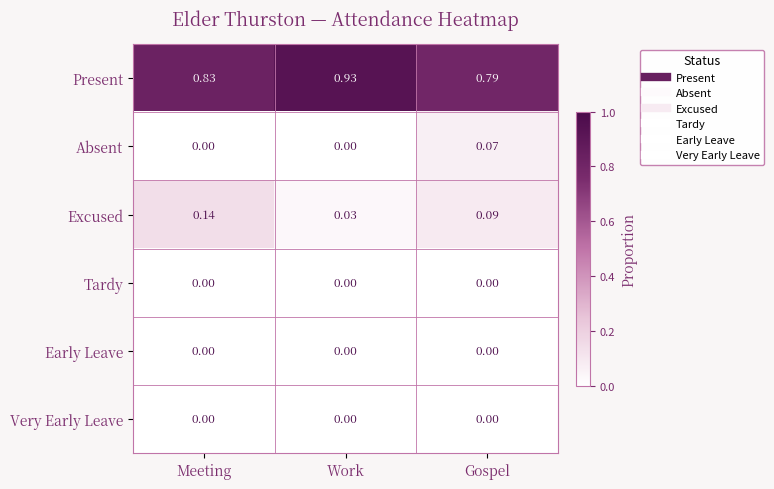

At which category does the chart reach its peak across all series?

Work